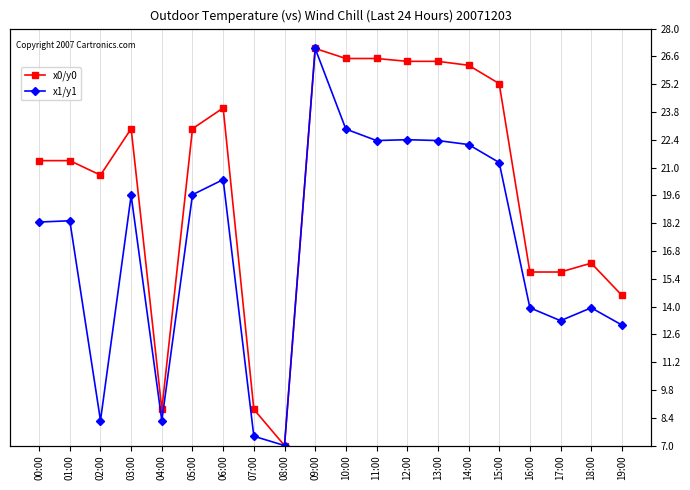

What is the approximate value of x1/y1 at 15:00?

21.3